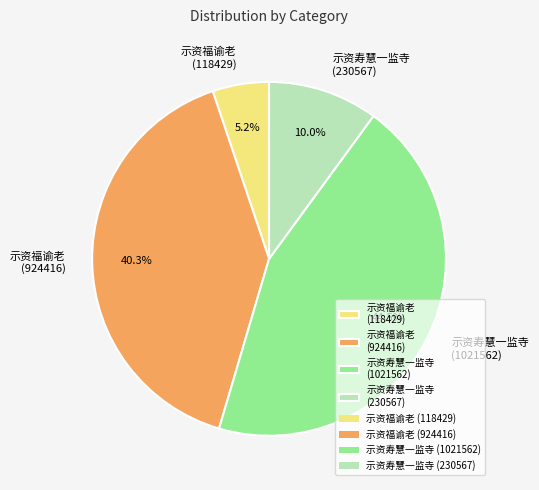

Rank the categories by value from lowest to highest.

示资福谕老 (118429), 示资寿慧一监寺 (230567), 示资福谕老 (924416), 示资寿慧一监寺 (1021562)